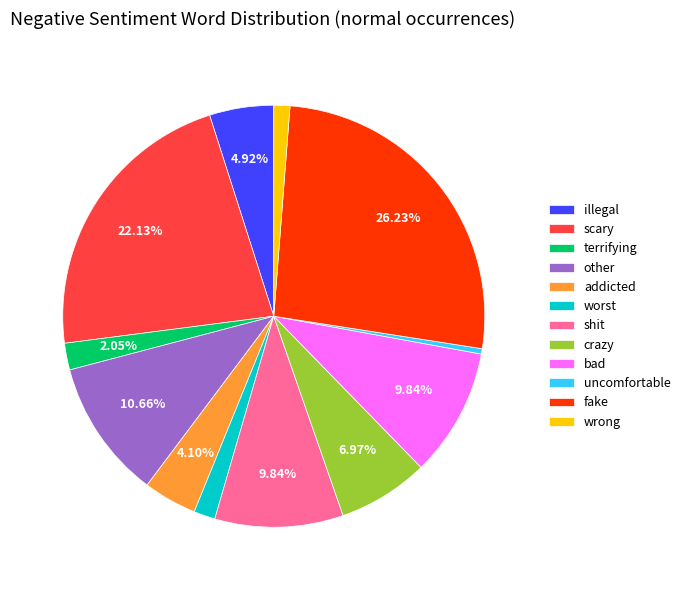

Approximately how many times larger is the value at illegal compared to shit?

0.5